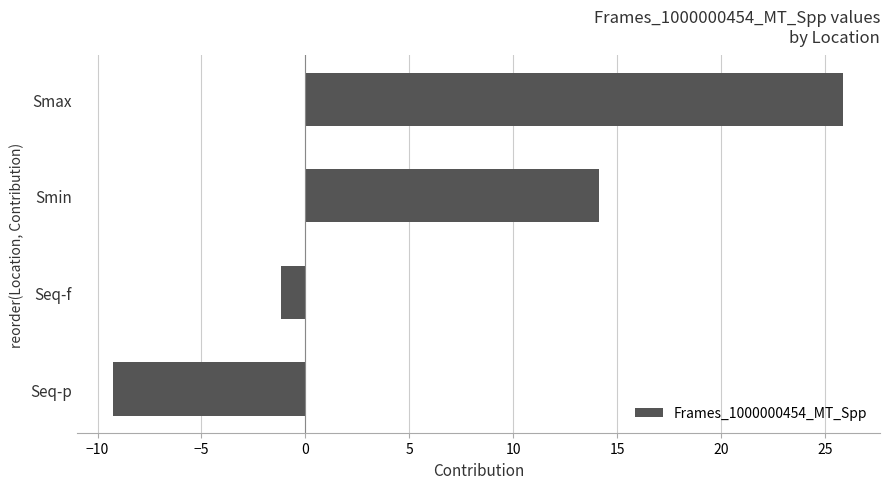

Reading bottom to top, what are all the values shown in this chart?

Seq-p=-9.2	Seq-f=-1.2	Smin=14.2	Smax=25.9